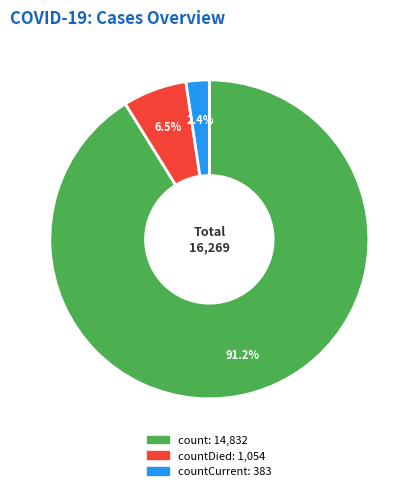

Does any single category account for the majority?

Yes